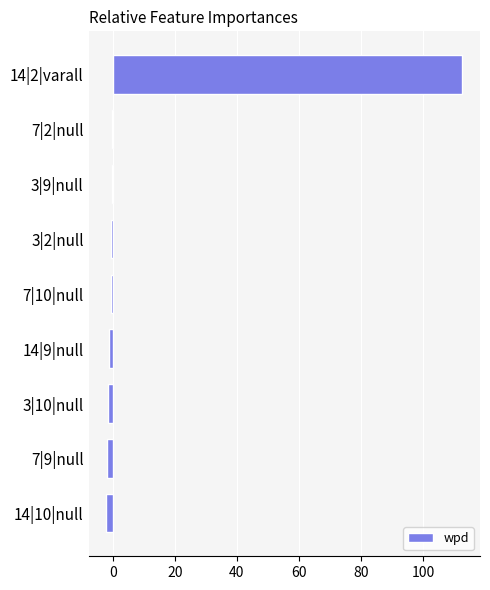

The chart shows a value of -1.3 at 14|9|null. True or false?

True